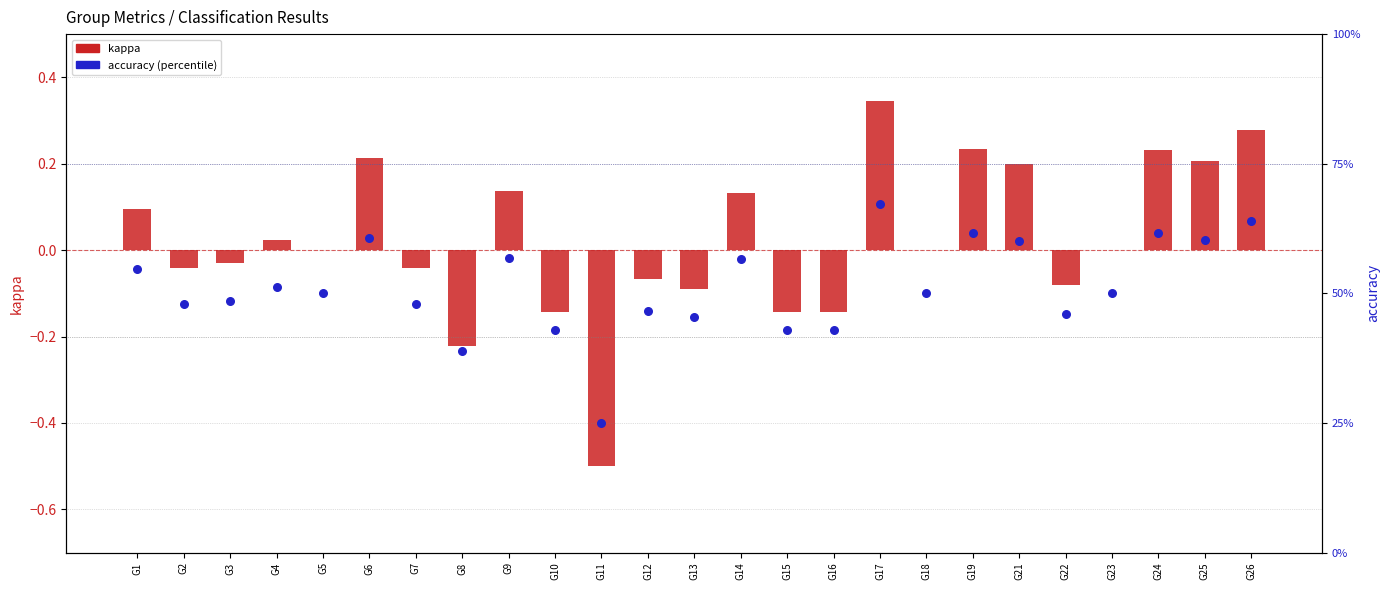

Is the value of accuracy at G10 greater than the value of kappa at G26?

Yes